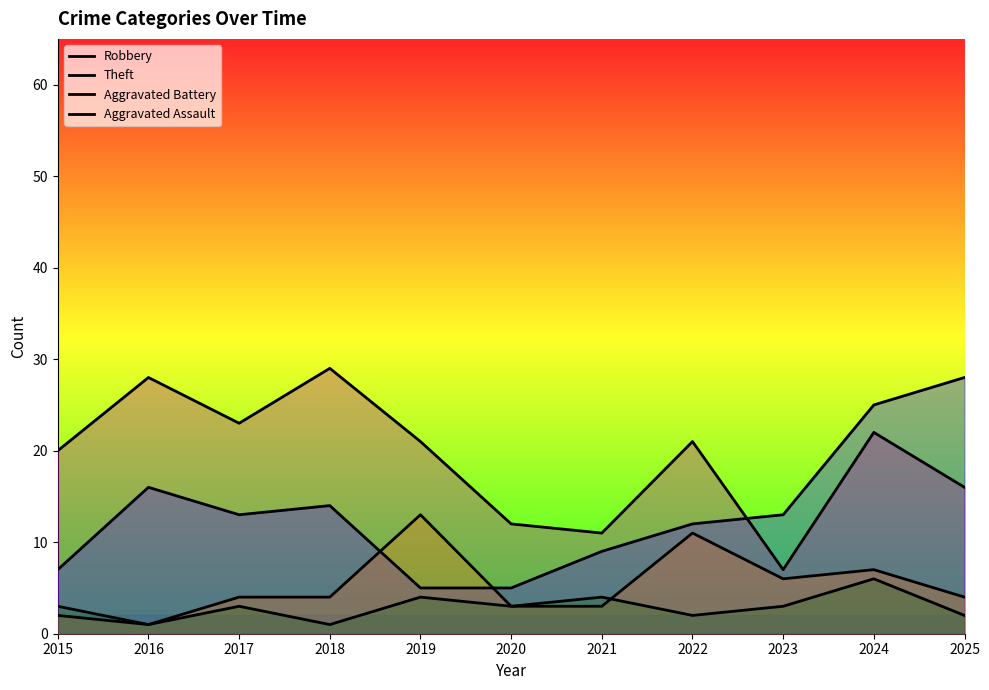

Between which two adjacent categories do Theft and Robbery first intersect?

2022 and 2023